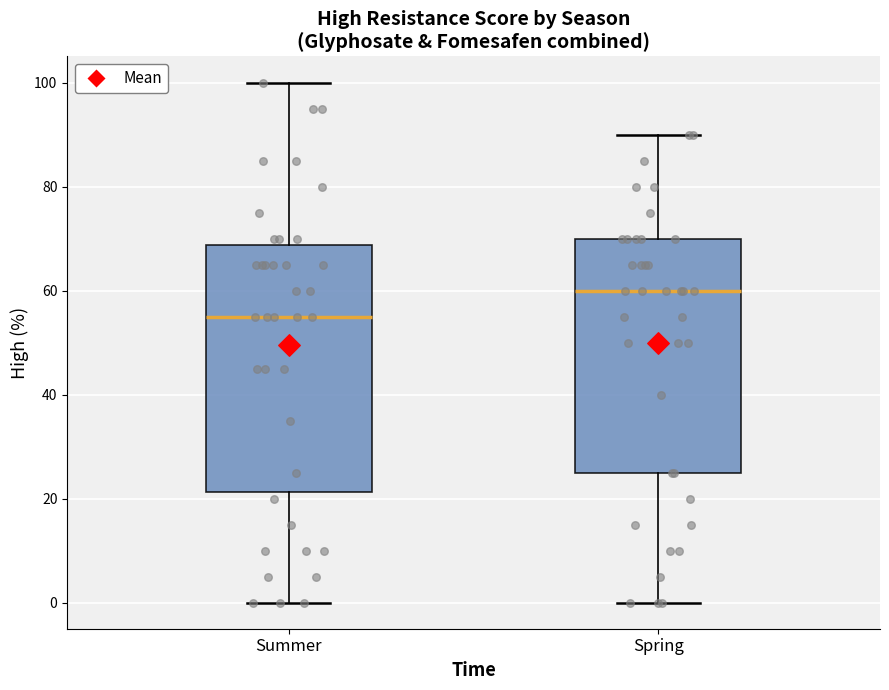

Where is the upper edge of the box for Spring on the y-axis? The values are not printed on the chart, so give them approximately, as read against the axis.

70